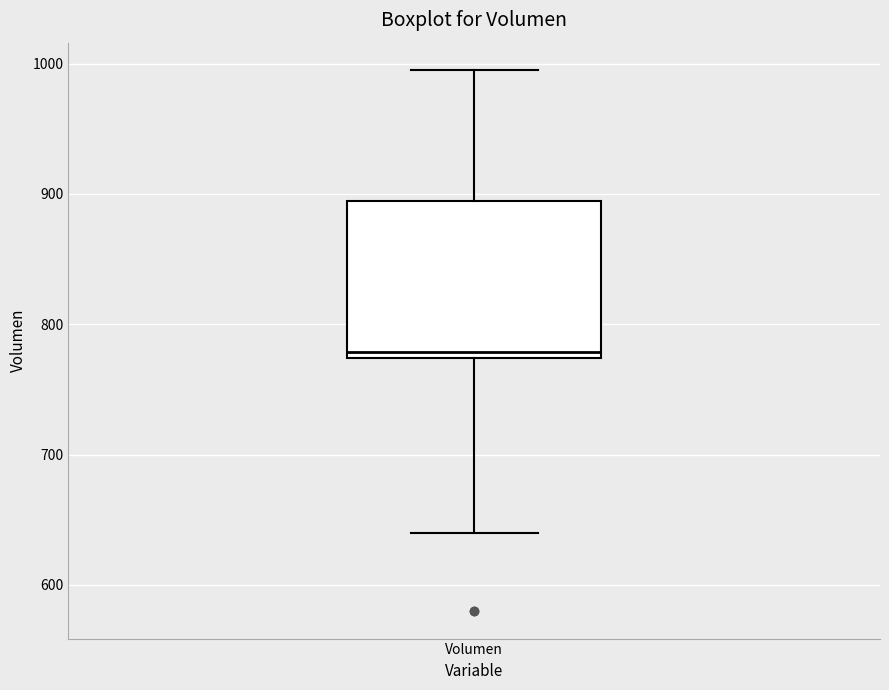

Where is the lower edge of the box for Volumen on the y-axis? The values are not printed on the chart, so give them approximately, as read against the axis.

770